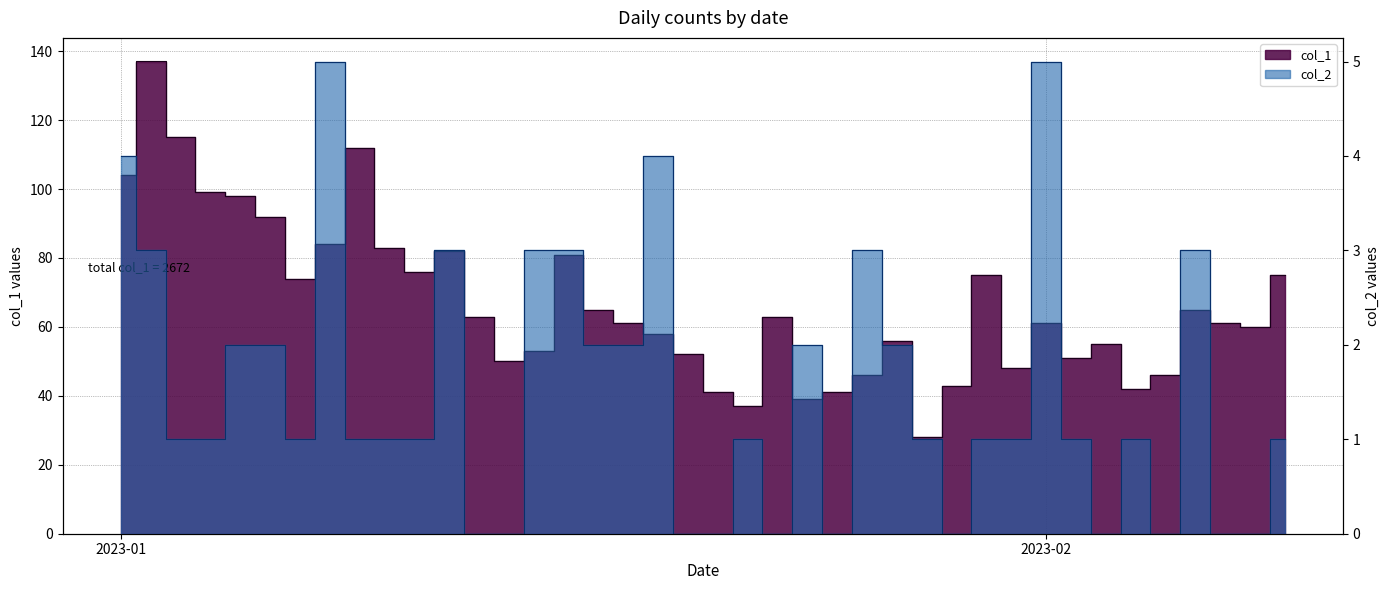

True or false: col_2 and col_1 intersect in this chart.

False